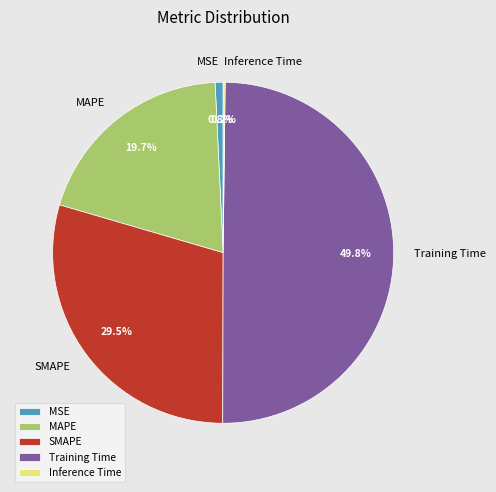

Which has a higher value, MAPE or Training Time?

Training Time